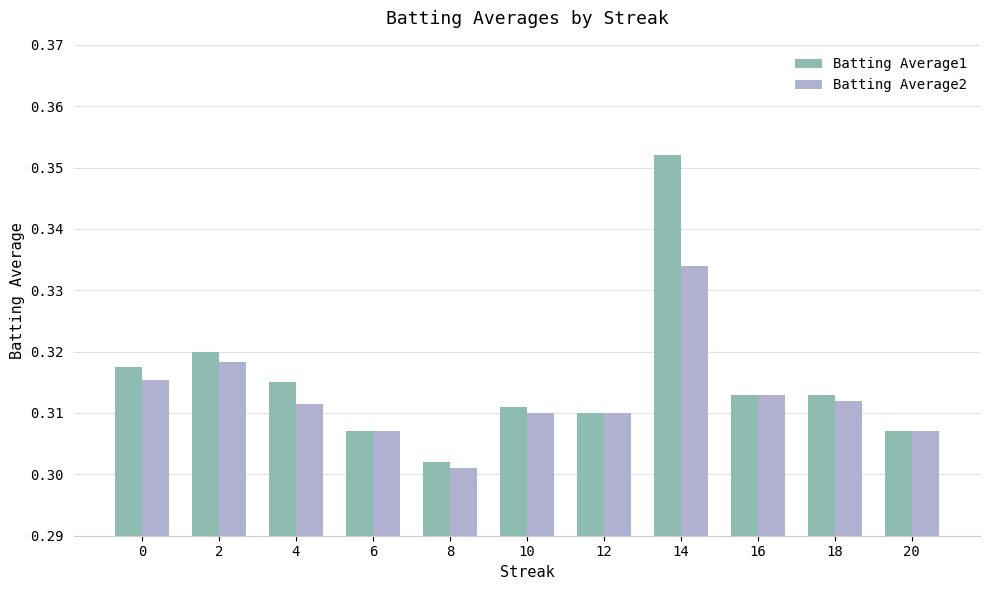

What is the sum of all Batting Average2 values?

3.4